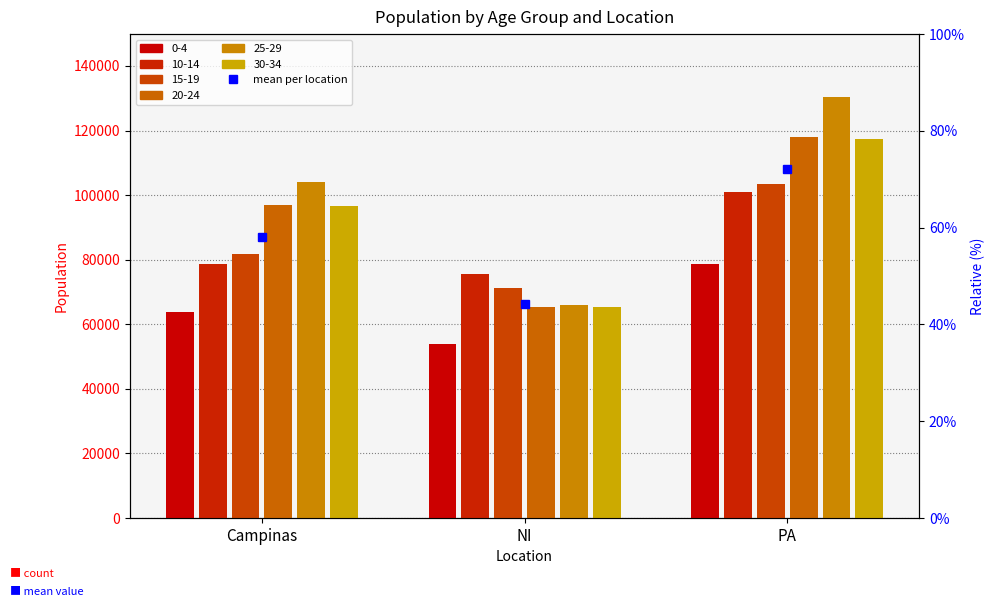

Are the bars grouped side by side (vs. stacked)?

Yes